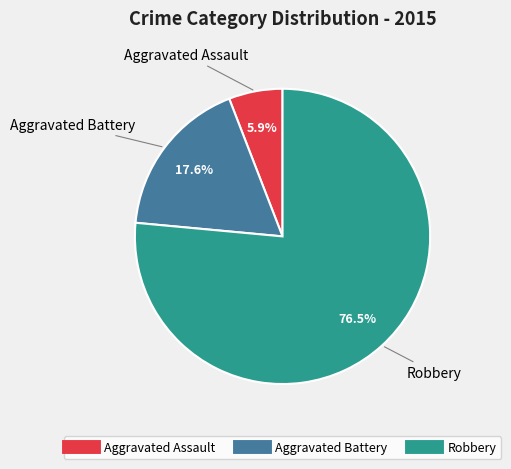

To the nearest percent, what is the difference between the Robbery and Aggravated Battery slice percentages?

59%